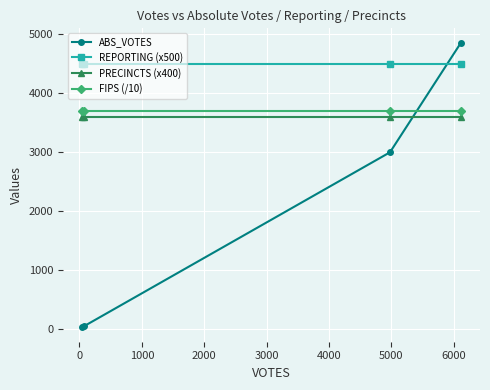

Reading right to left, list all the values displayed in this chart.

ABS_VOTES: 4855	2995	48	25
REPORTING (x500): 4500	4500	4500	4500
PRECINCTS (x400): 3600	3600	3600	3600
FIPS (/10): 3700	3700	3700	3700